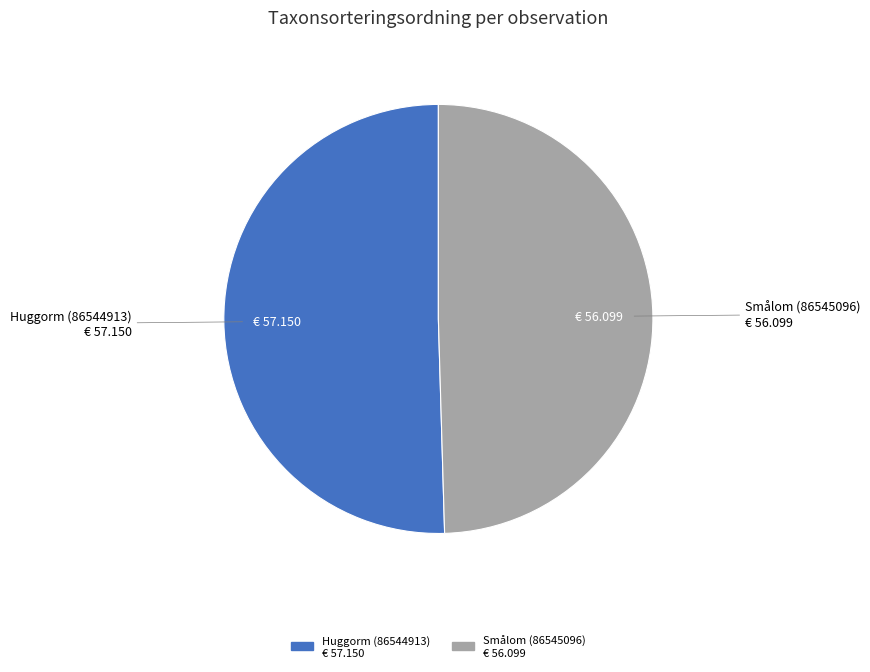

Do Smålom (86545096) and Huggorm (86544913) together represent more than half of the pie?

Yes